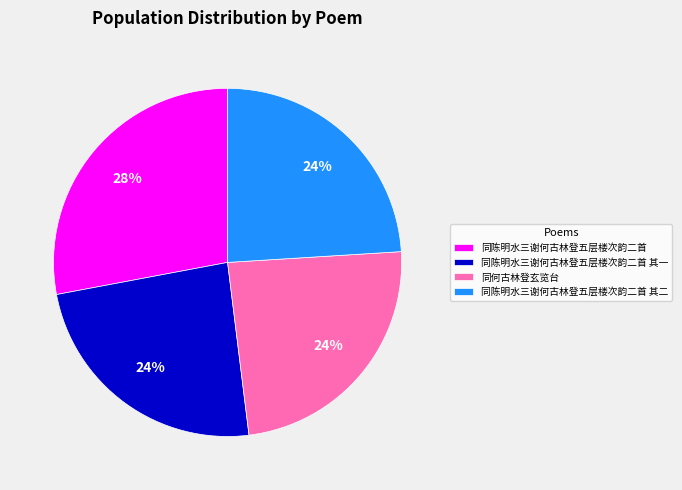

Is the sum of 同陈明水三谢何古林登五层楼次韵二首 and 同陈明水三谢何古林登五层楼次韵二首 其一 greater than half?

Yes